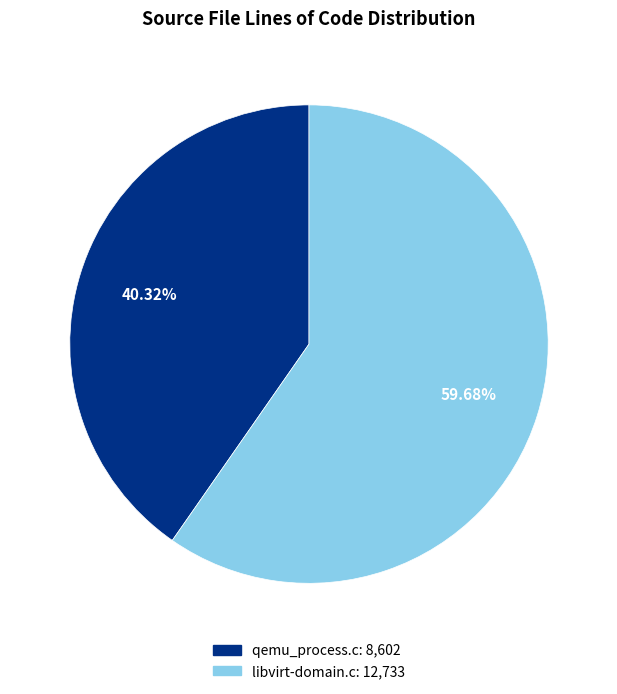

What is the ratio of the value at libvirt-domain.c to the value at qemu_process.c?

1.5